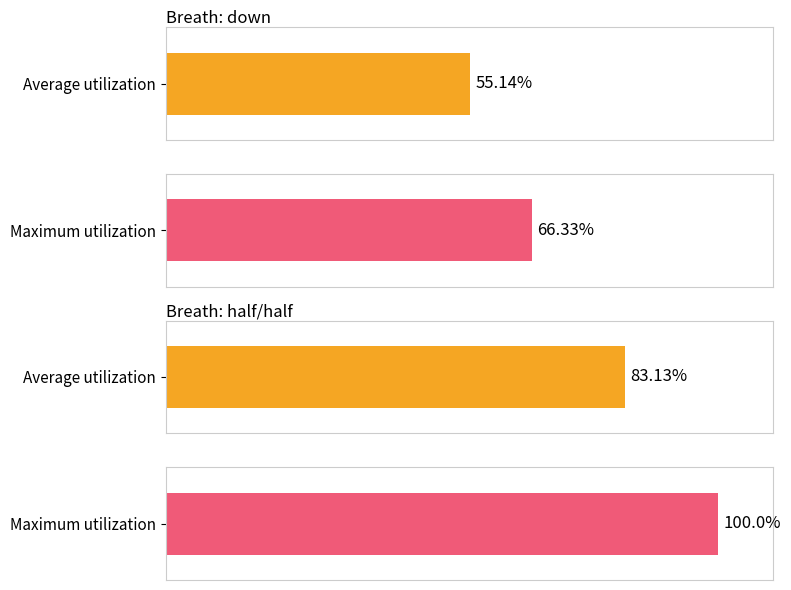

List the series in order of their overall mean, highest first.

Maximum utilization, Average utilization